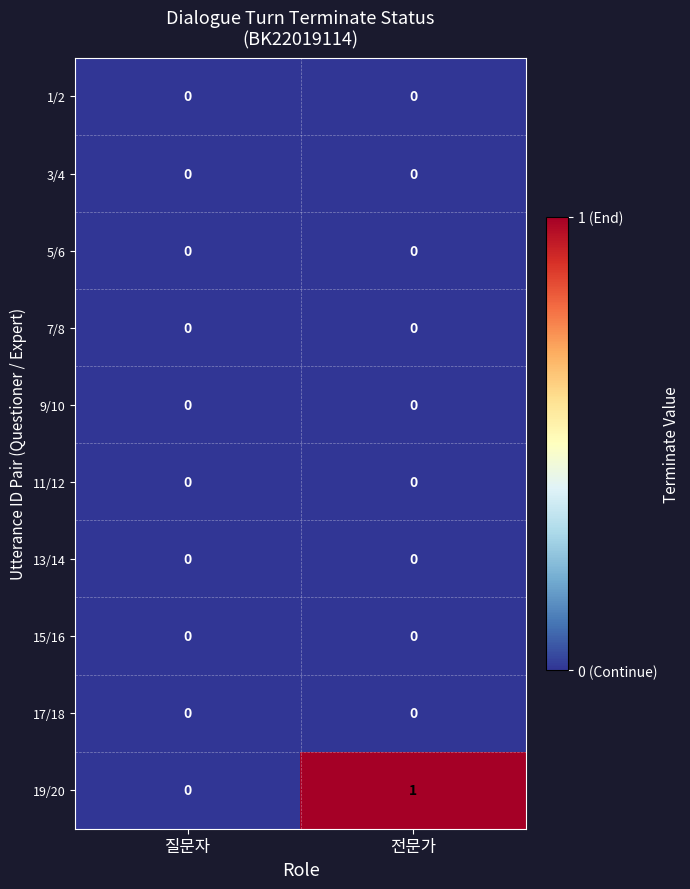

The value of 11/12 at 전문가 is 0. True or false?

True